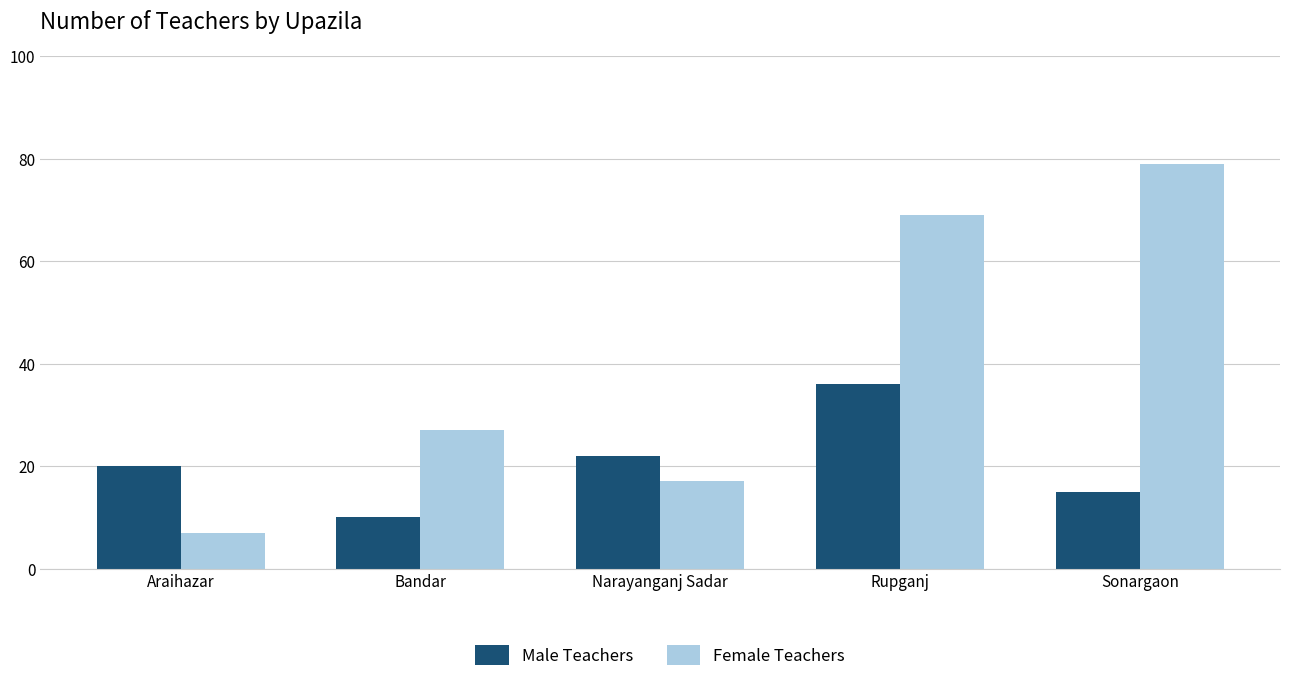

Which series has the largest range (max minus min)?

Female Teachers